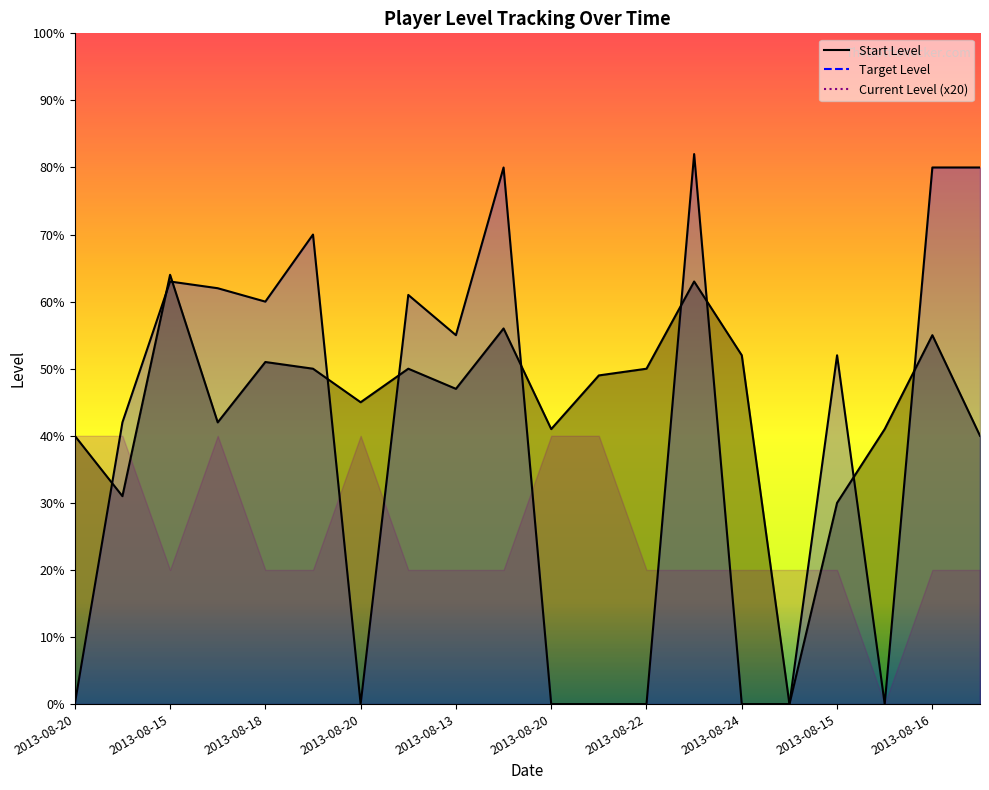

True or false: Start Level has a value of 25 at 2013-08-22.

False